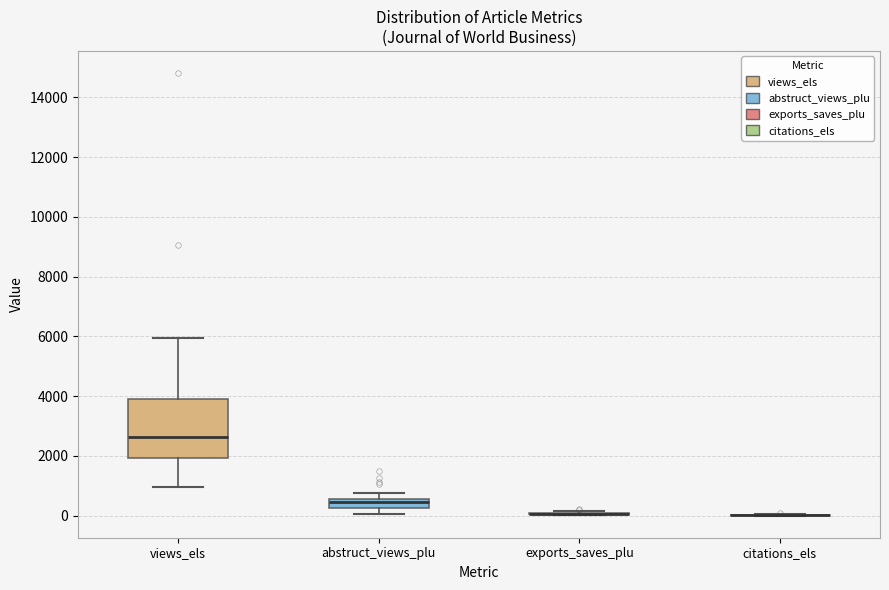

Comparing the boxes themselves (not the whiskers), which one is the tallest?

views_els